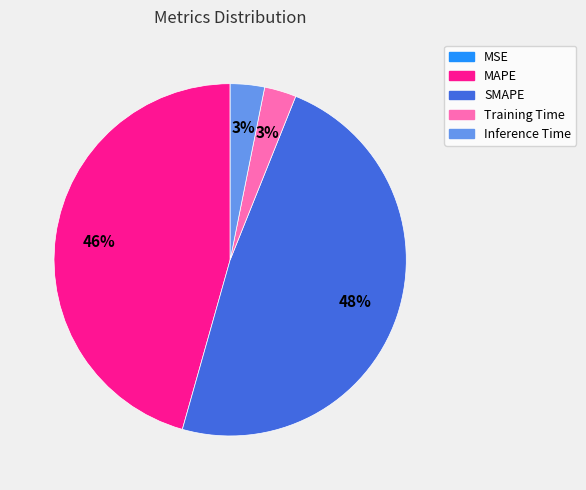

What is the largest slice in the pie chart?

SMAPE